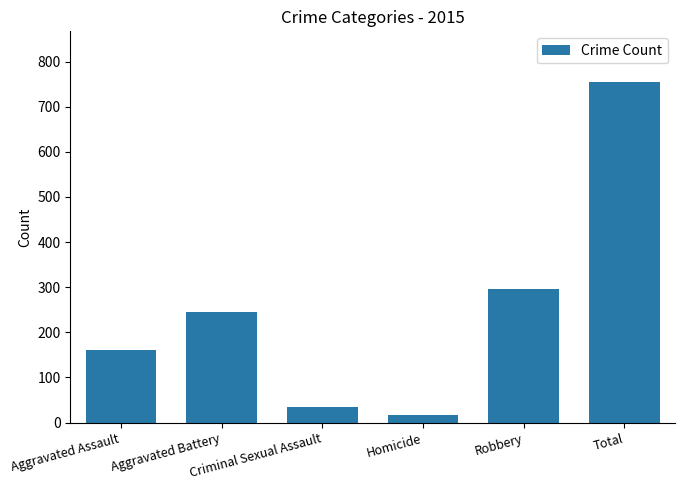

What is the greatest value displayed?

754